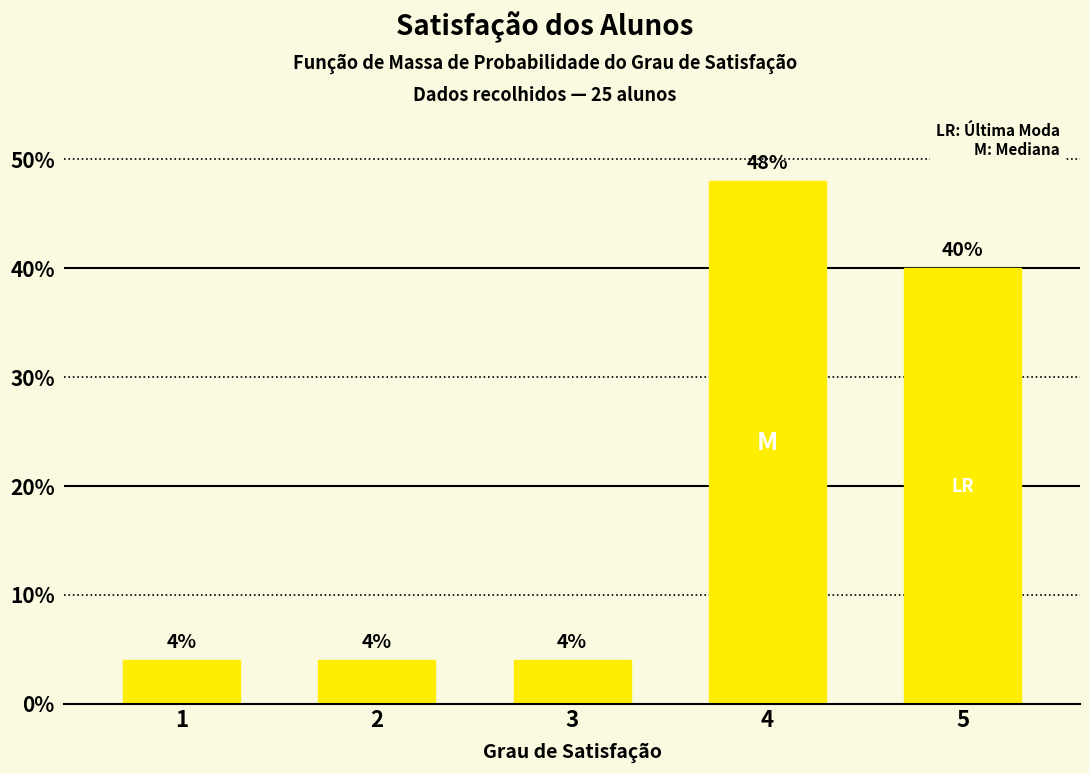

How many data points does each series have?

5